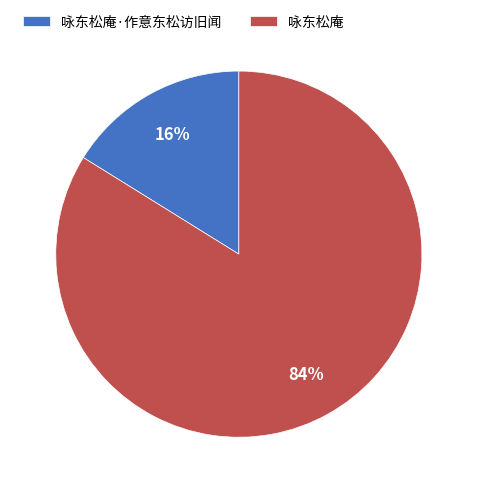

Is the sum of 咏东松庵 and 咏东松庵·作意东松访旧闻 greater than half?

Yes